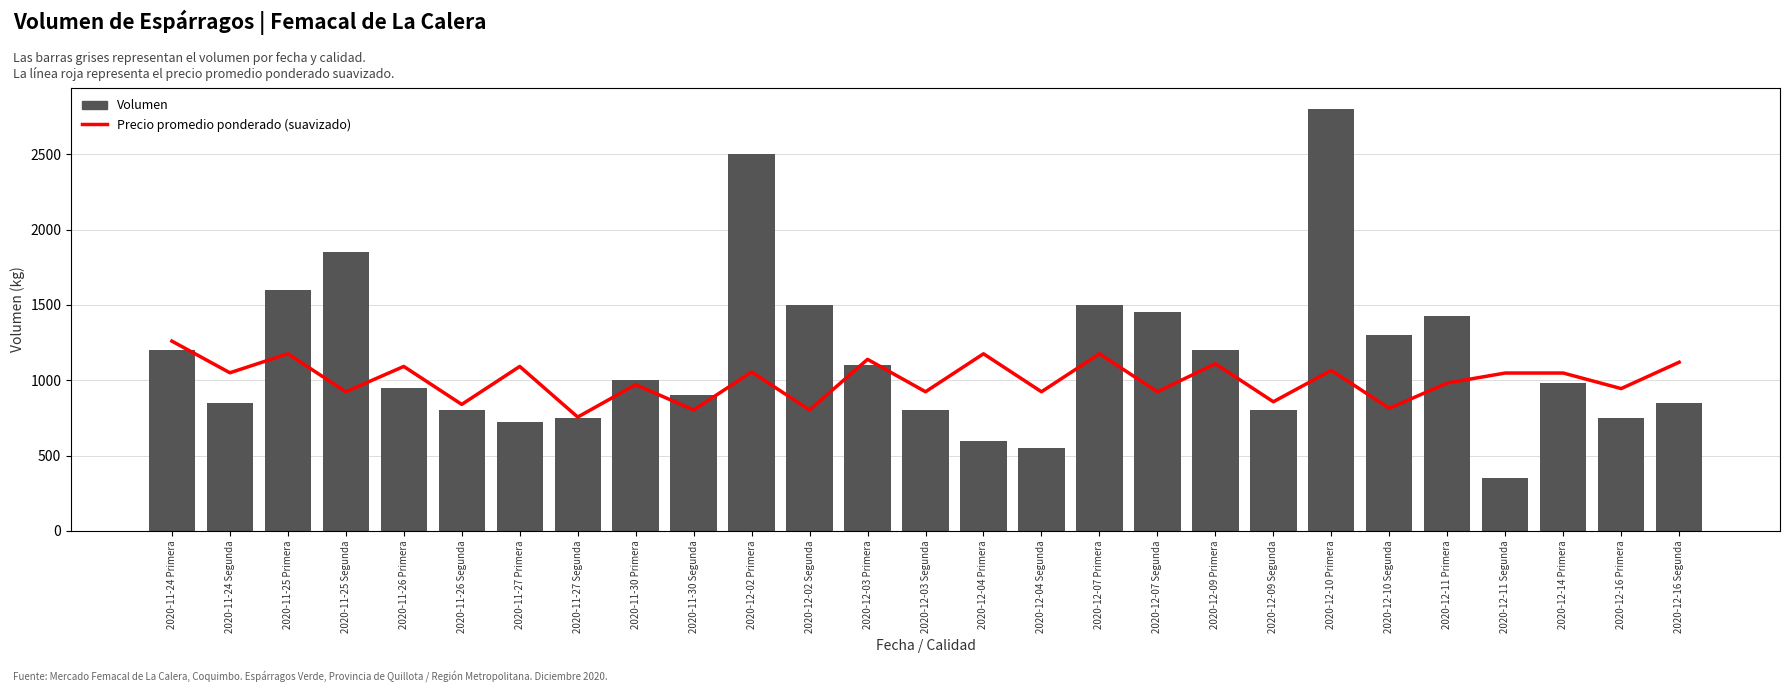

Which series has the largest range (max minus min)?

Volumen